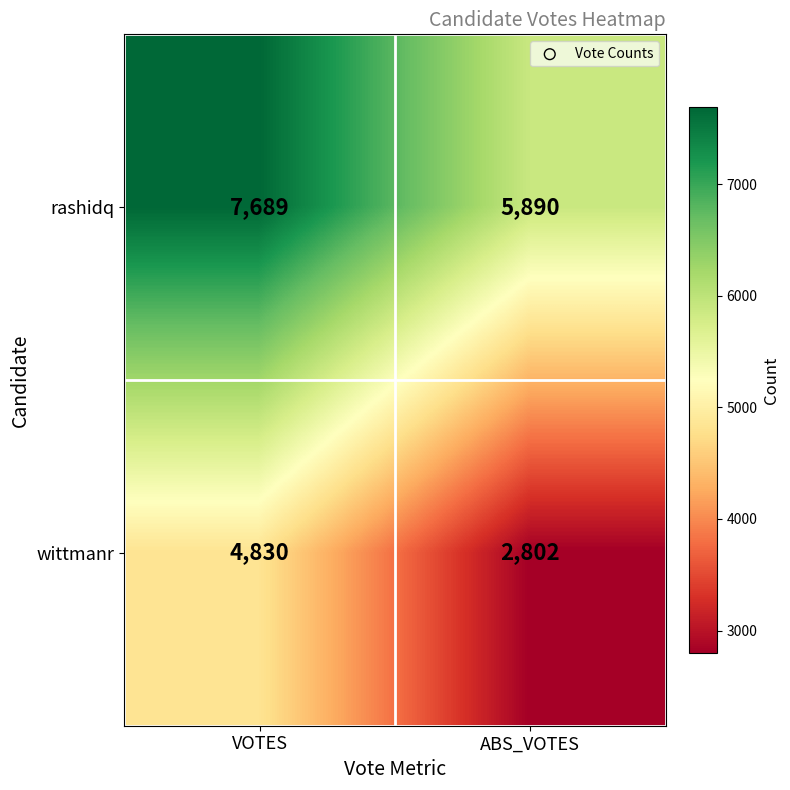

Is it true that wittmanr equals 4830 at VOTES?

True